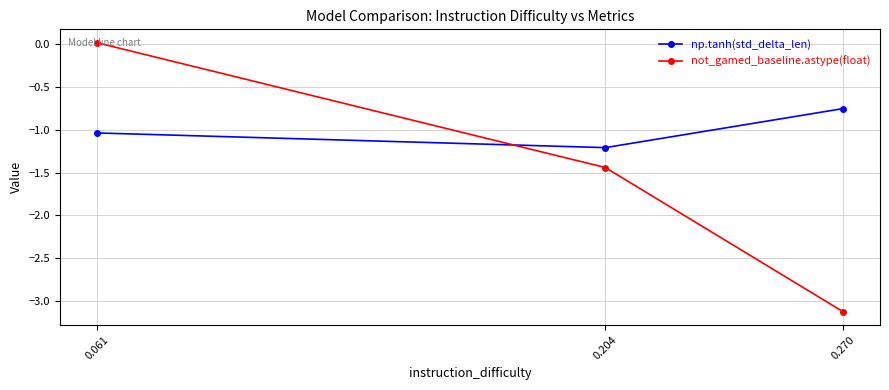

Rank the series at 0.204 from highest to lowest value.

np.tanh(std_delta_len), not_gamed_baseline.astype(float)